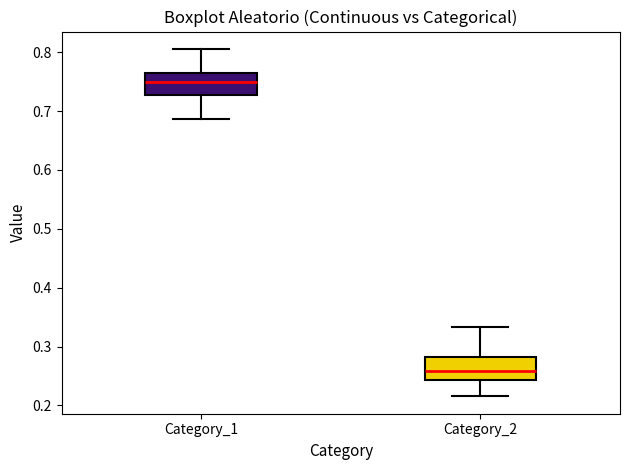

Reading left to right, read every box against the y-axis: the position of its median line, the range the box covers, and the ends of its whiskers. The values are not printed on the chart, so give them approximately, as read against the axis.

Category_1: median 0.75, box 0.73 to 0.76, whiskers 0.69 to 0.81
Category_2: median 0.26, box 0.24 to 0.28, whiskers 0.22 to 0.33